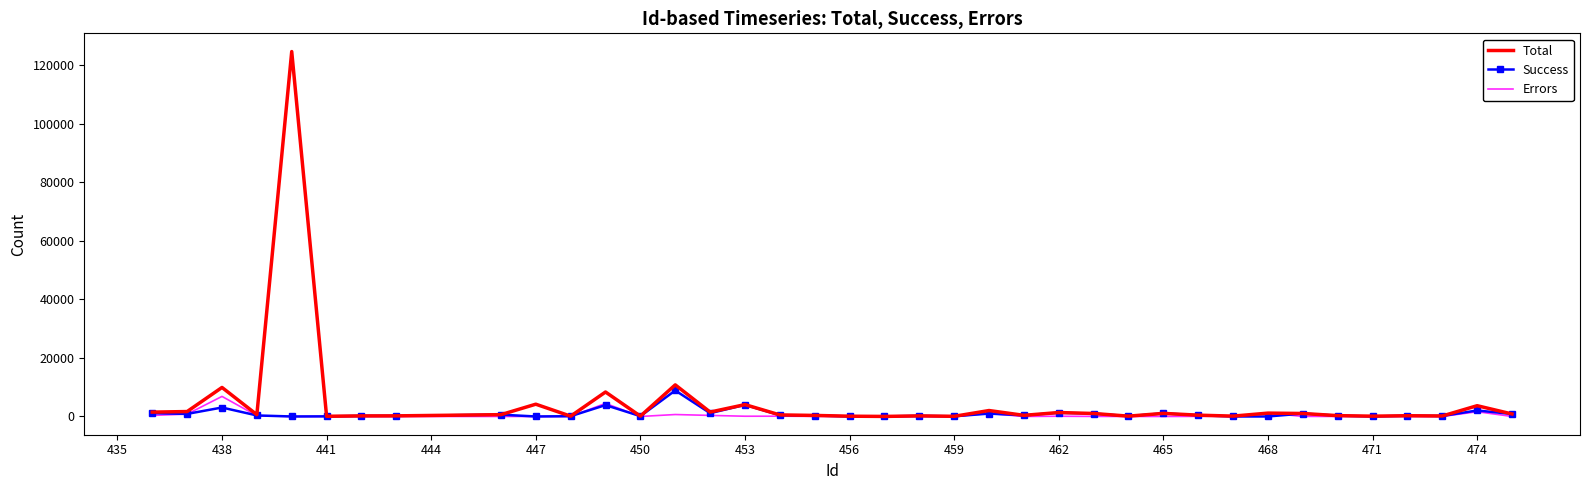

Which series has the widest spread of values?

Total